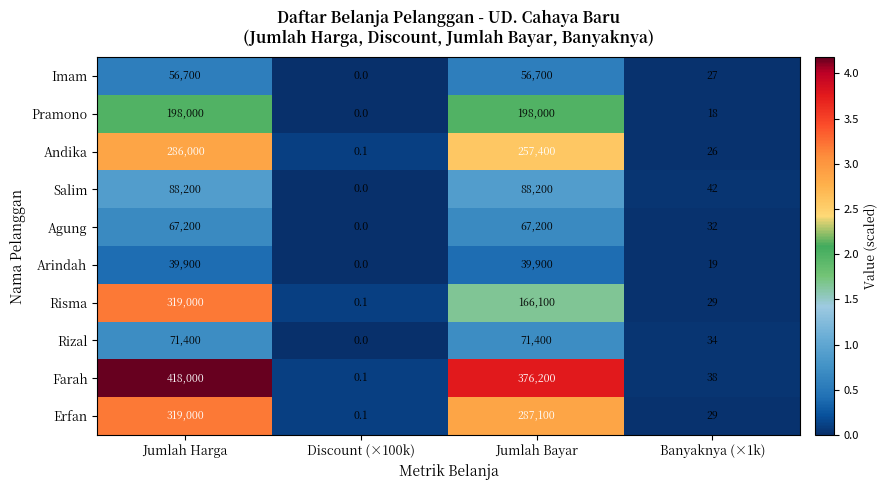

Which series has the largest total across all categories?

Farah